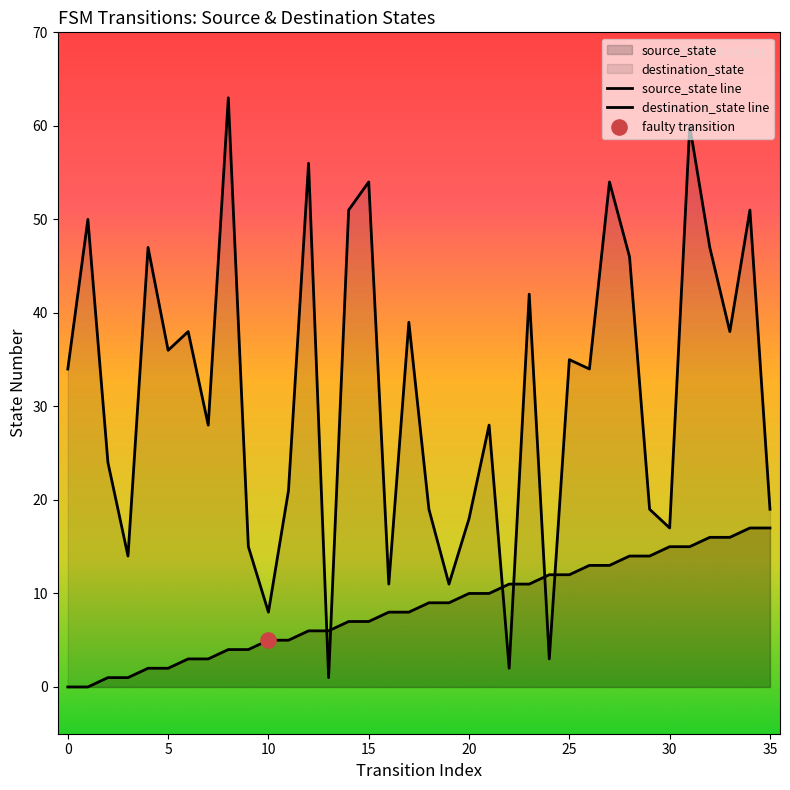

What is the total value across all series at 5?

38